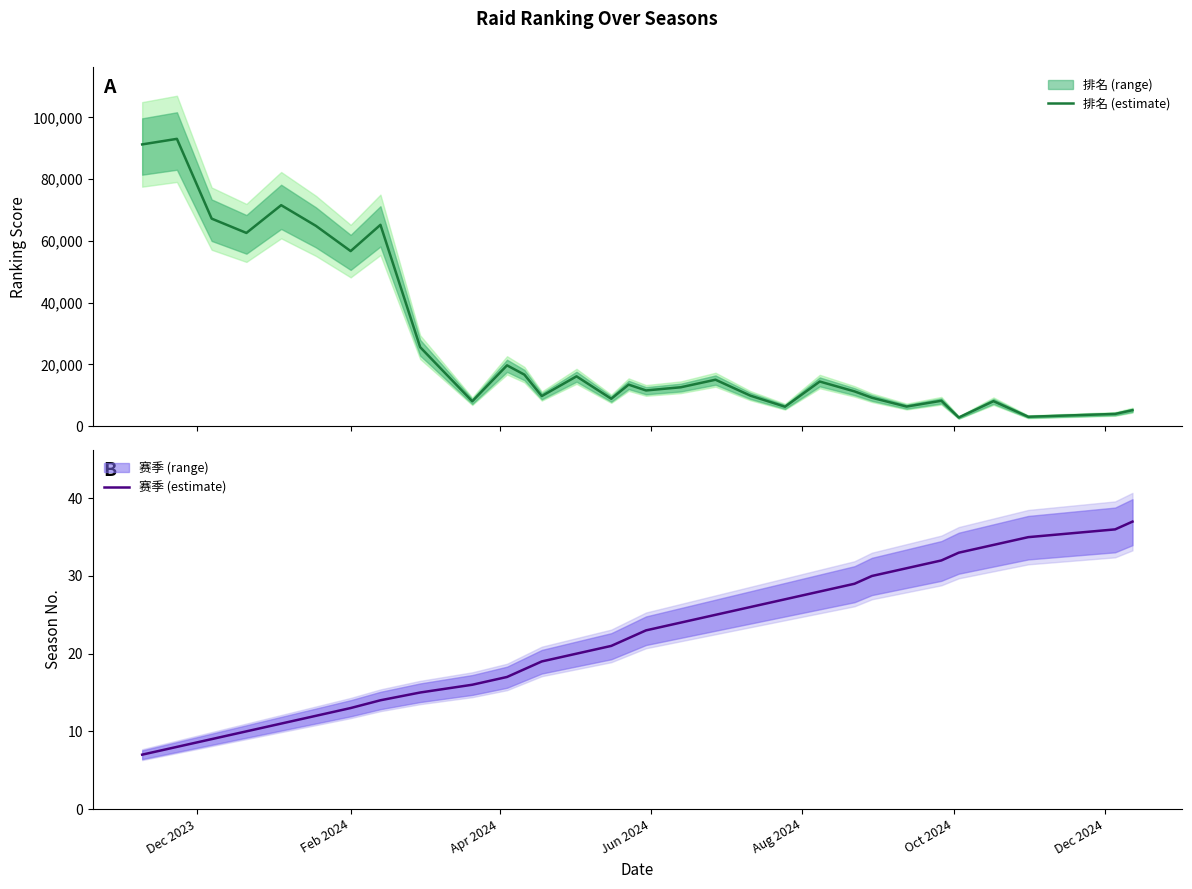

Does the chart display data point markers on the line(s)?

No